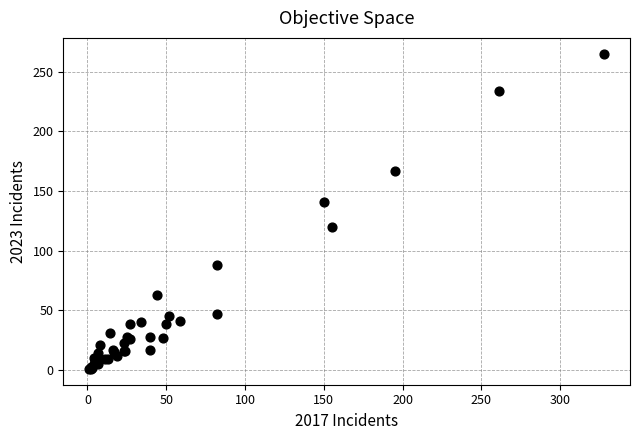

What Y value in the scatter plot is closest to 133?

141